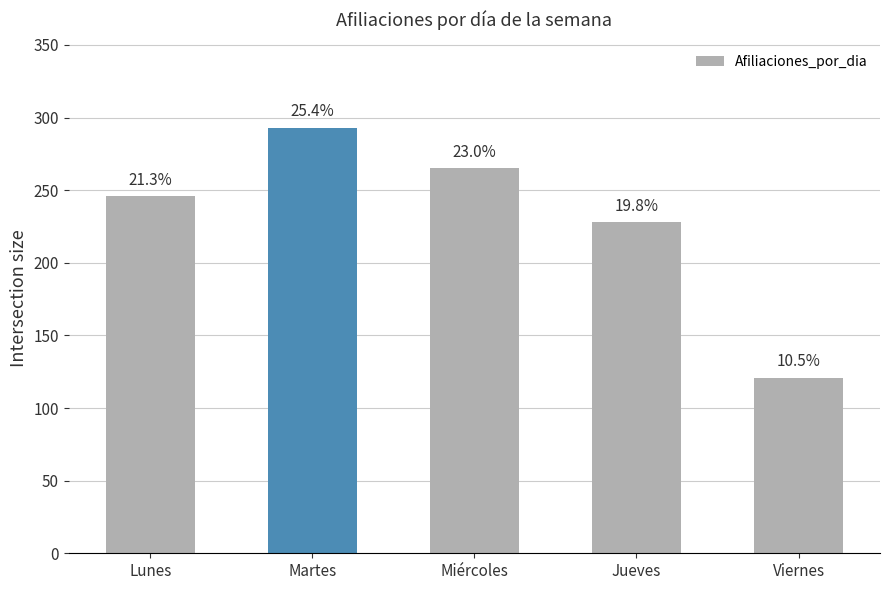

How many bars are there in total?

5